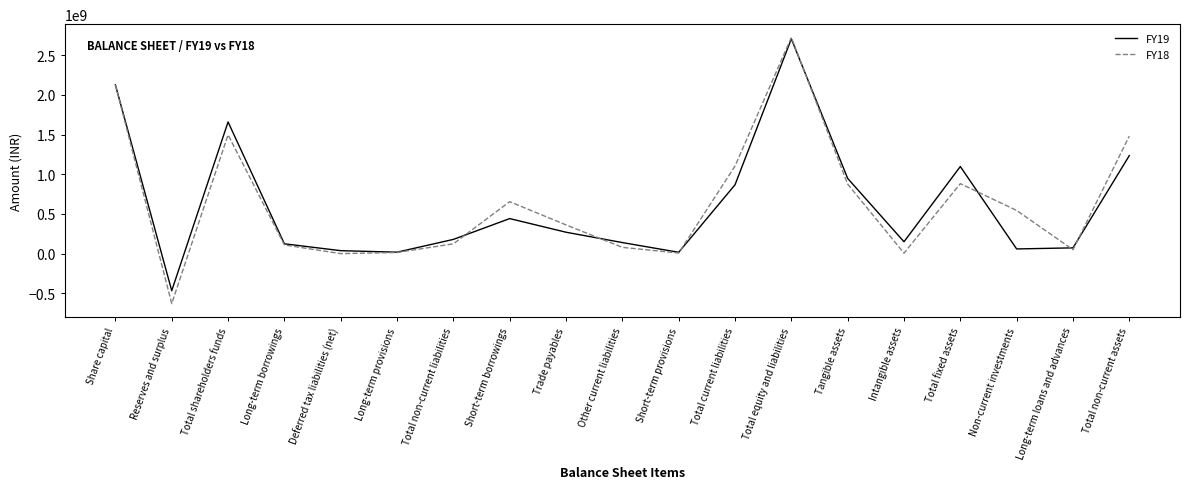

At how many categories does at least one series exceed 2426367225?

1